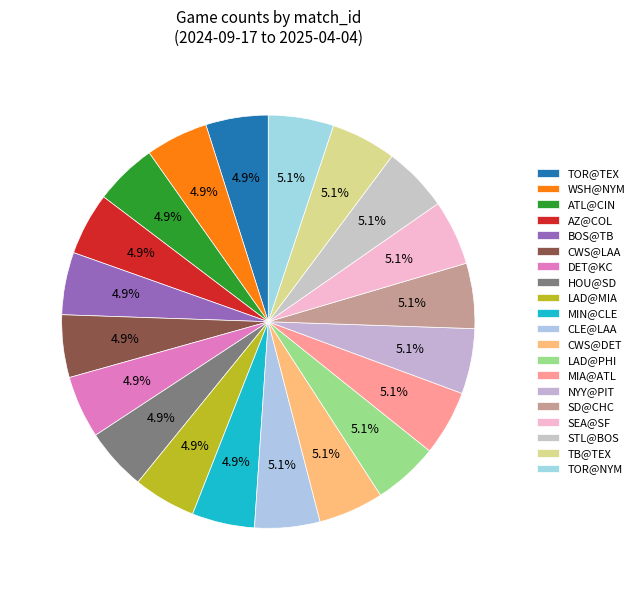

Count the number of slices in the pie.

20